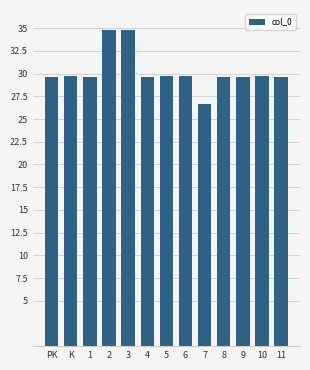

What is the change in value from 7 to 9?

+2.9